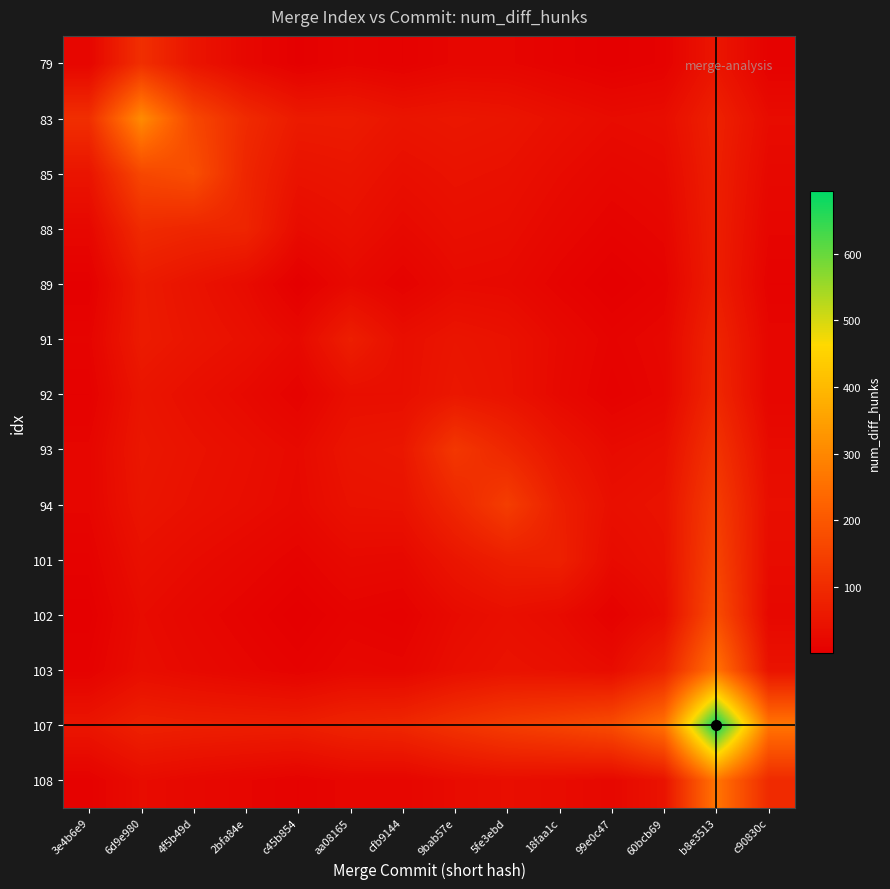

Reading right to left, what are all the values shown in this chart?

79: c90830c=7.5	b8e3513=50.6	60bcb69=7.4	99e0c47=1.8	18faa1c=8.3	5fe3ebd=15.6	9bab57e=15.8	cfb9144=6.4	aa08165=12.3	c45b854=2.7	2bfa84e=20.0	4f5b49d=48.5	6d9e980=107.7	3e4b6e9=15.0
83: c90830c=29.0	b8e3513=77.1	60bcb69=32.4	99e0c47=28.6	18faa1c=38.4	5fe3ebd=49.9	9bab57e=54.4	cfb9144=49.1	aa08165=63.2	c45b854=61.8	2bfa84e=98.2	4f5b49d=162.3	6d9e980=308.0	3e4b6e9=107.7
85: c90830c=21.3	b8e3513=72.8	60bcb69=23.6	99e0c47=18.6	18faa1c=28.3	5fe3ebd=40.0	9bab57e=43.7	cfb9144=35.8	aa08165=50.0	c45b854=45.0	2bfa84e=88.0	4f5b49d=179.0	6d9e980=162.3	3e4b6e9=48.5
88: c90830c=15.2	b8e3513=70.8	60bcb69=16.6	99e0c47=10.2	18faa1c=20.1	5fe3ebd=32.3	9bab57e=35.3	cfb9144=24.2	aa08165=39.0	c45b854=28.7	2bfa84e=85.0	4f5b49d=88.0	6d9e980=98.2	3e4b6e9=20.0
89: c90830c=9.0	b8e3513=69.5	60bcb69=9.1	99e0c47=1.0	18faa1c=11.0	5fe3ebd=23.7	9bab57e=25.6	cfb9144=9.2	aa08165=24.0	c45b854=1.0	2bfa84e=28.7	4f5b49d=45.0	6d9e980=61.8	3e4b6e9=2.7
91: c90830c=16.9	b8e3513=85.0	60bcb69=19.0	99e0c47=11.1	18faa1c=24.5	5fe3ebd=42.4	9bab57e=49.5	cfb9144=35.7	aa08165=71.0	c45b854=24.0	2bfa84e=39.0	4f5b49d=50.0	6d9e980=63.2	3e4b6e9=12.3
92: c90830c=14.9	b8e3513=91.2	60bcb69=16.7	99e0c47=7.2	18faa1c=22.4	5fe3ebd=44.2	9bab57e=54.3	cfb9144=36.0	aa08165=35.7	c45b854=9.2	2bfa84e=24.2	4f5b49d=35.8	6d9e980=49.1	3e4b6e9=6.4
93: c90830c=28.1	b8e3513=117.3	60bcb69=34.7	99e0c47=26.8	18faa1c=50.8	5fe3ebd=89.3	9bab57e=127.0	cfb9144=54.3	aa08165=49.5	c45b854=25.6	2bfa84e=35.3	4f5b49d=43.7	6d9e980=54.4	3e4b6e9=15.8
94: c90830c=34.1	b8e3513=139.2	60bcb69=44.4	99e0c47=37.0	18faa1c=72.3	5fe3ebd=141.0	9bab57e=89.3	cfb9144=44.2	aa08165=42.4	c45b854=23.7	2bfa84e=32.3	4f5b49d=40.0	6d9e980=49.9	3e4b6e9=15.6
101: c90830c=29.0	b8e3513=154.0	60bcb69=39.2	99e0c47=27.7	18faa1c=76.0	5fe3ebd=72.3	9bab57e=50.8	cfb9144=22.4	aa08165=24.5	c45b854=11.0	2bfa84e=20.1	4f5b49d=28.3	6d9e980=38.4	3e4b6e9=8.3
102: c90830c=21.0	b8e3513=175.2	60bcb69=29.3	99e0c47=7.0	18faa1c=27.7	5fe3ebd=37.0	9bab57e=26.8	cfb9144=7.2	aa08165=11.1	c45b854=1.0	2bfa84e=10.2	4f5b49d=18.6	6d9e980=28.6	3e4b6e9=1.8
103: c90830c=44.8	b8e3513=258.3	60bcb69=81.0	99e0c47=29.3	18faa1c=39.2	5fe3ebd=44.4	9bab57e=34.7	cfb9144=16.7	aa08165=19.0	c45b854=9.1	2bfa84e=16.6	4f5b49d=23.6	6d9e980=32.4	3e4b6e9=7.4
107: c90830c=264.0	b8e3513=694.0	60bcb69=258.3	99e0c47=175.2	18faa1c=154.0	5fe3ebd=139.2	9bab57e=117.3	cfb9144=91.2	aa08165=85.0	c45b854=69.5	2bfa84e=70.8	4f5b49d=72.8	6d9e980=77.1	3e4b6e9=50.6
108: c90830c=98.0	b8e3513=264.0	60bcb69=44.8	99e0c47=21.0	18faa1c=29.0	5fe3ebd=34.1	9bab57e=28.1	cfb9144=14.9	aa08165=16.9	c45b854=9.0	2bfa84e=15.2	4f5b49d=21.3	6d9e980=29.0	3e4b6e9=7.5